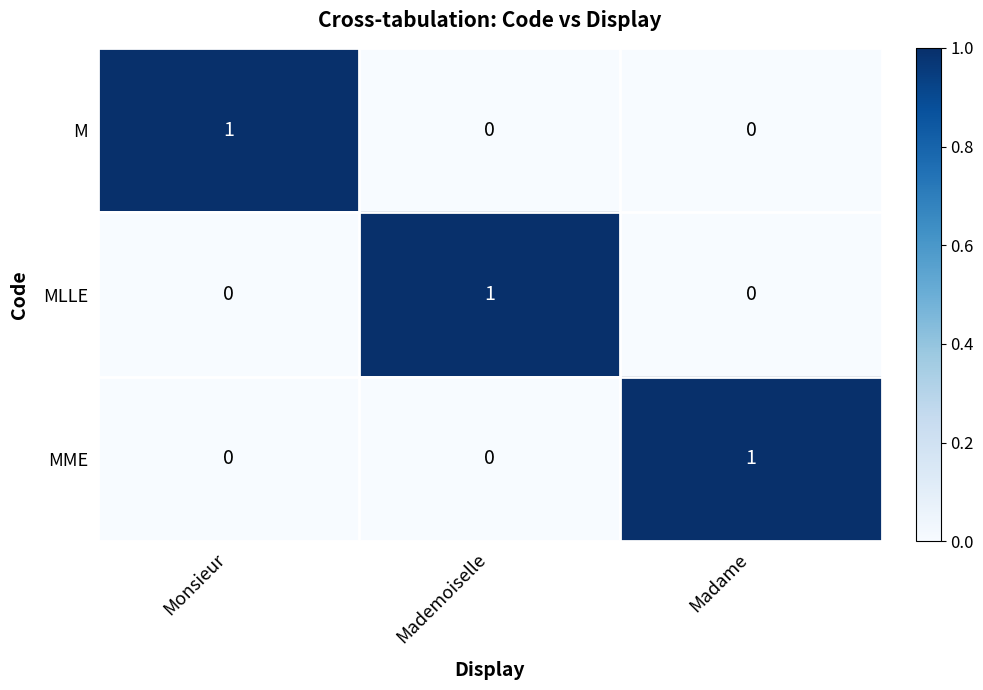

The value of MLLE at Mademoiselle is 2. True or false?

False